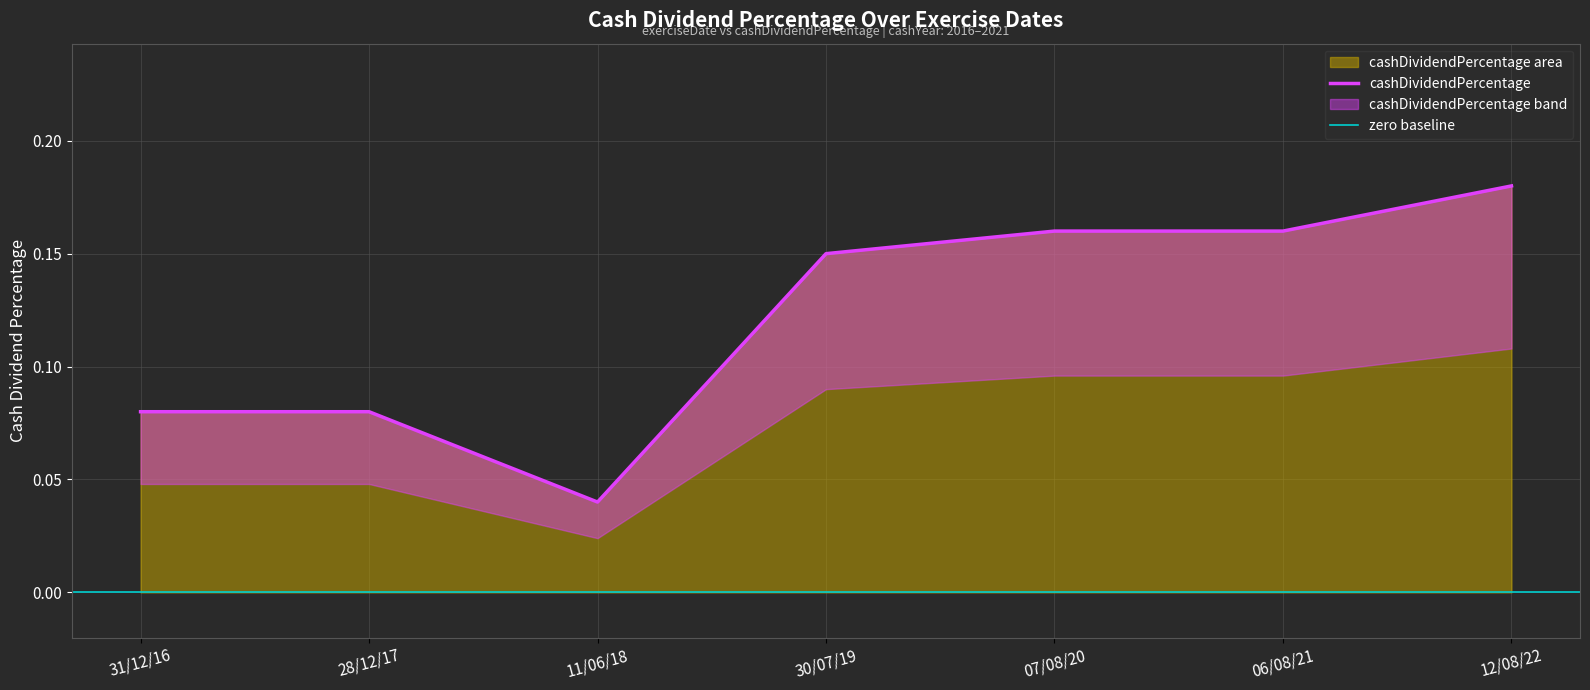

Count the number of data series in this chart.

1